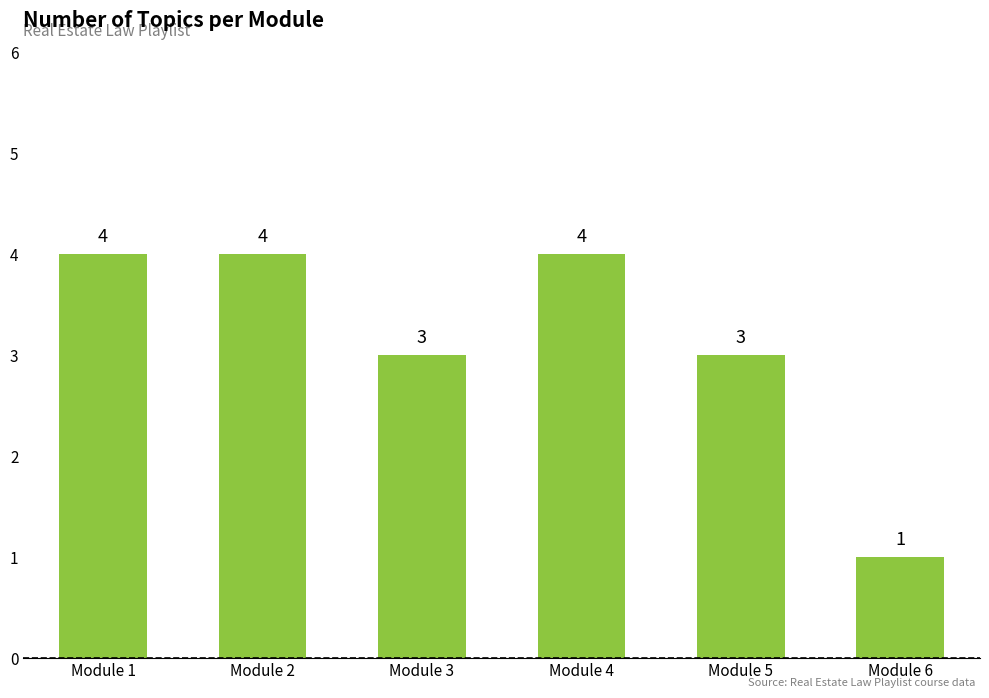

What is the maximum value shown in the chart?

4